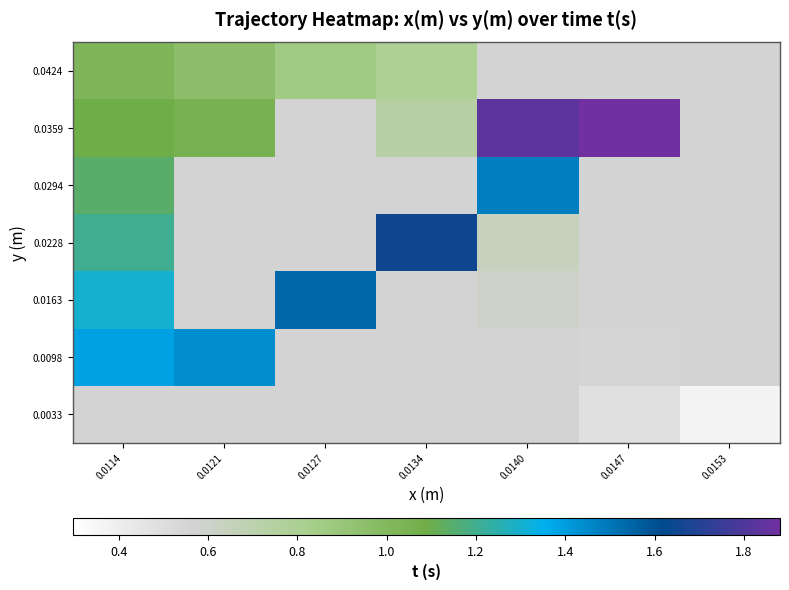

Which series has the largest range (max minus min)?

0.0359